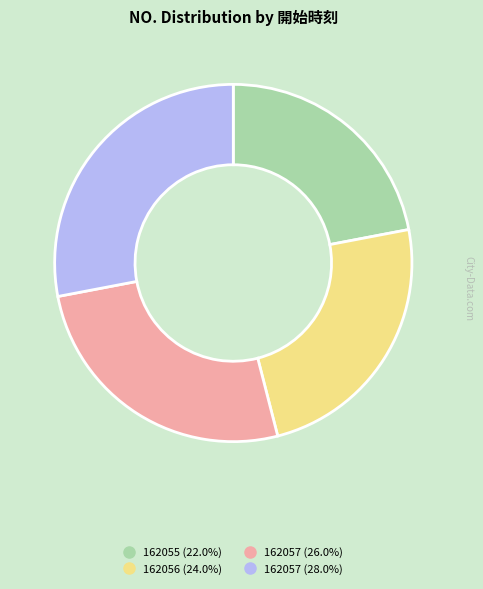

Is there a majority slice in this chart?

No